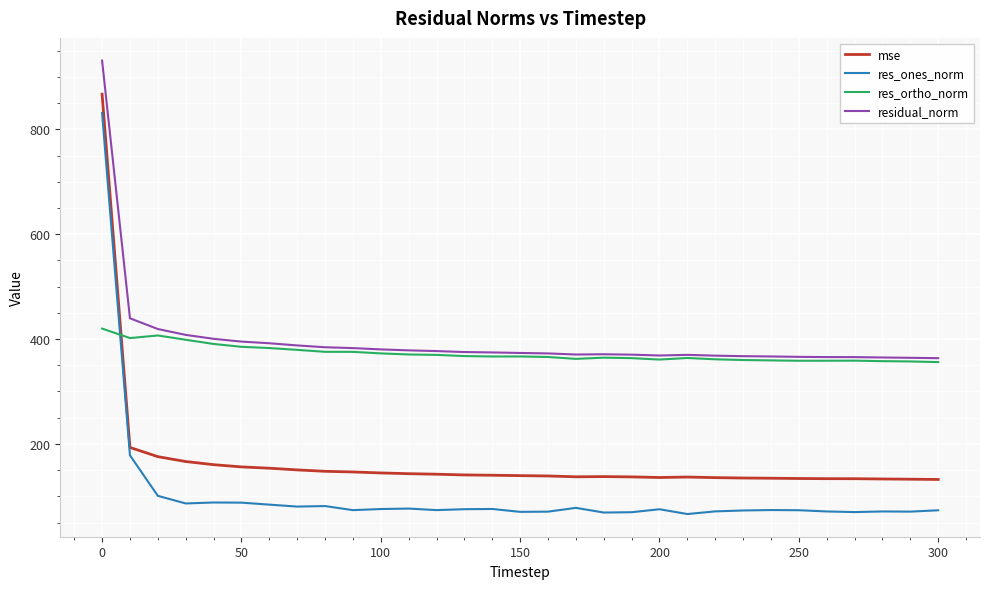

Which series has the largest total across all categories?

residual_norm